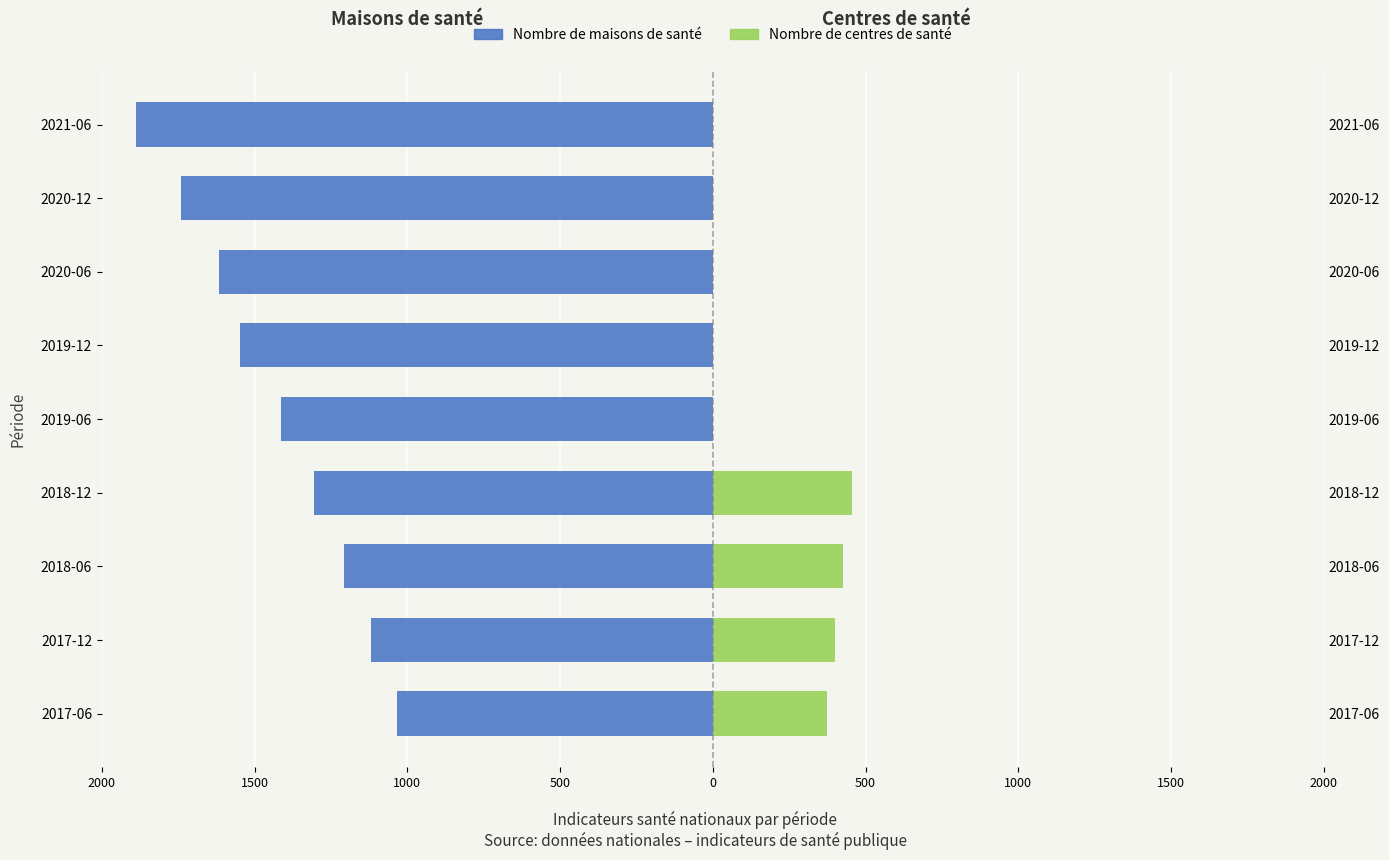

The value of Nombre de centres de santé at 2017-06 is 576. True or false?

False